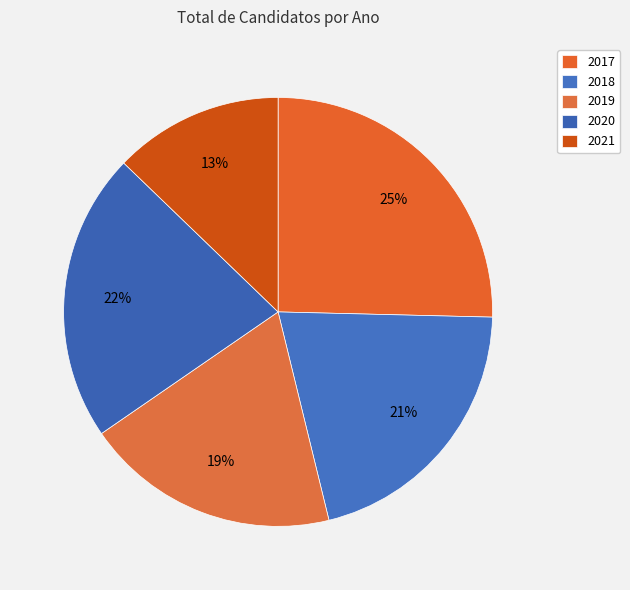

Which category has the smallest portion of the pie?

2021